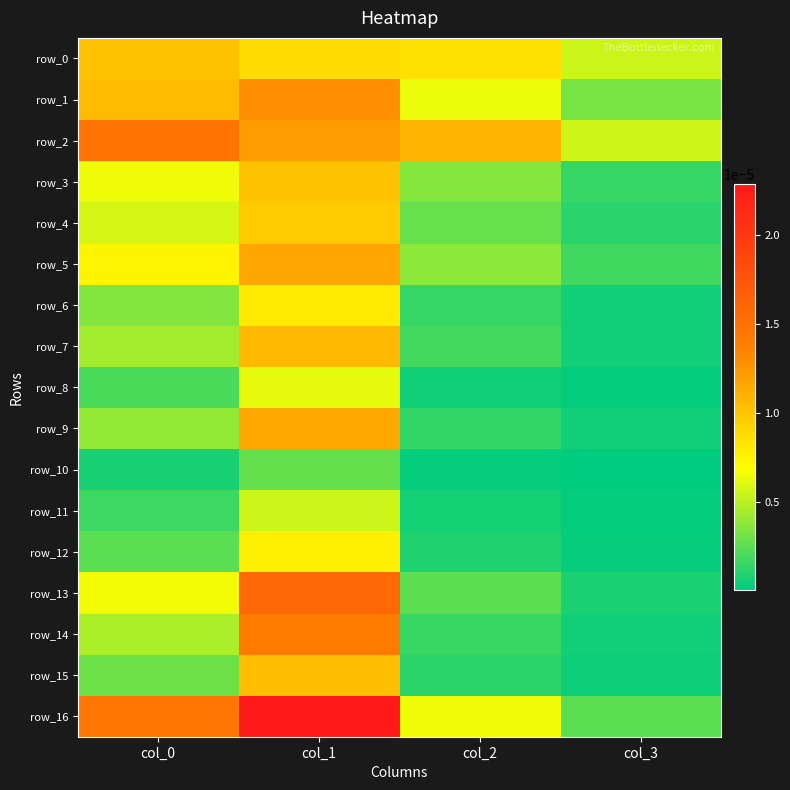

Which series has the widest spread of values?

row_16